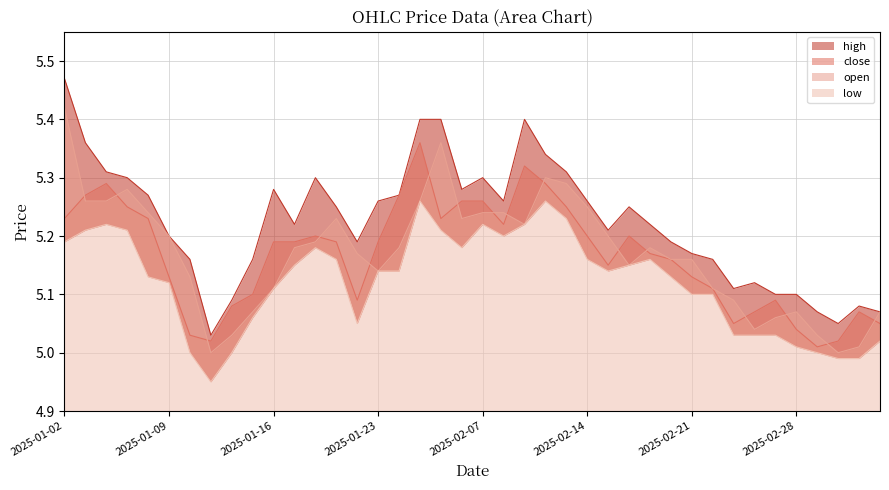

Reading left to right, list all the values displayed in this chart.

high: 5.5	5.4	5.3	5.3	5.3	5.2	5.2	5.0	5.1	5.2	5.3	5.2	5.3	5.2	5.2	5.3	5.3	5.4	5.4	5.3	5.3	5.3	5.4	5.3	5.3	5.3	5.2	5.2	5.2	5.2	5.2	5.2	5.1	5.1	5.1	5.1	5.1	5.0	5.1	5.1
close: 5.2	5.3	5.3	5.2	5.2	5.1	5.0	5.0	5.1	5.1	5.2	5.2	5.2	5.2	5.1	5.2	5.3	5.4	5.2	5.3	5.3	5.2	5.3	5.3	5.2	5.2	5.2	5.2	5.2	5.2	5.1	5.1	5.0	5.1	5.1	5.0	5.0	5.0	5.1	5.0
open: 5.4	5.3	5.3	5.3	5.2	5.2	5.1	5.0	5.0	5.1	5.1	5.2	5.2	5.2	5.2	5.1	5.2	5.3	5.4	5.2	5.2	5.2	5.2	5.3	5.3	5.2	5.2	5.2	5.2	5.2	5.2	5.1	5.1	5.0	5.1	5.1	5.0	5.0	5.0	5.1
low: 5.2	5.2	5.2	5.2	5.1	5.1	5.0	5.0	5.0	5.1	5.1	5.2	5.2	5.2	5.0	5.1	5.1	5.3	5.2	5.2	5.2	5.2	5.2	5.3	5.2	5.2	5.1	5.2	5.2	5.1	5.1	5.1	5.0	5.0	5.0	5.0	5.0	5.0	5.0	5.0